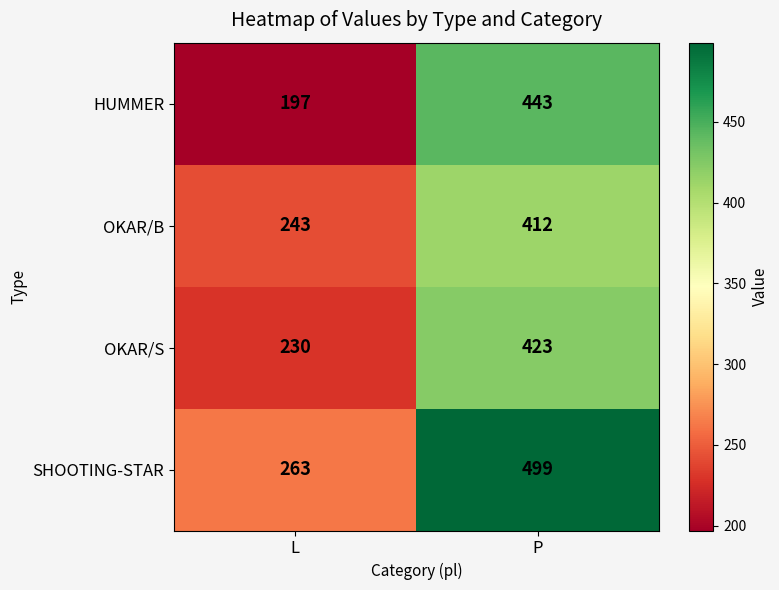

True or false: OKAR/B has a value of 243 at L.

True